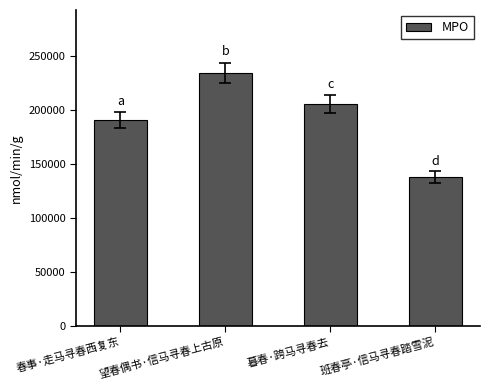

The chart shows a value of 205484 at 暮春·跨马寻春去. True or false?

True